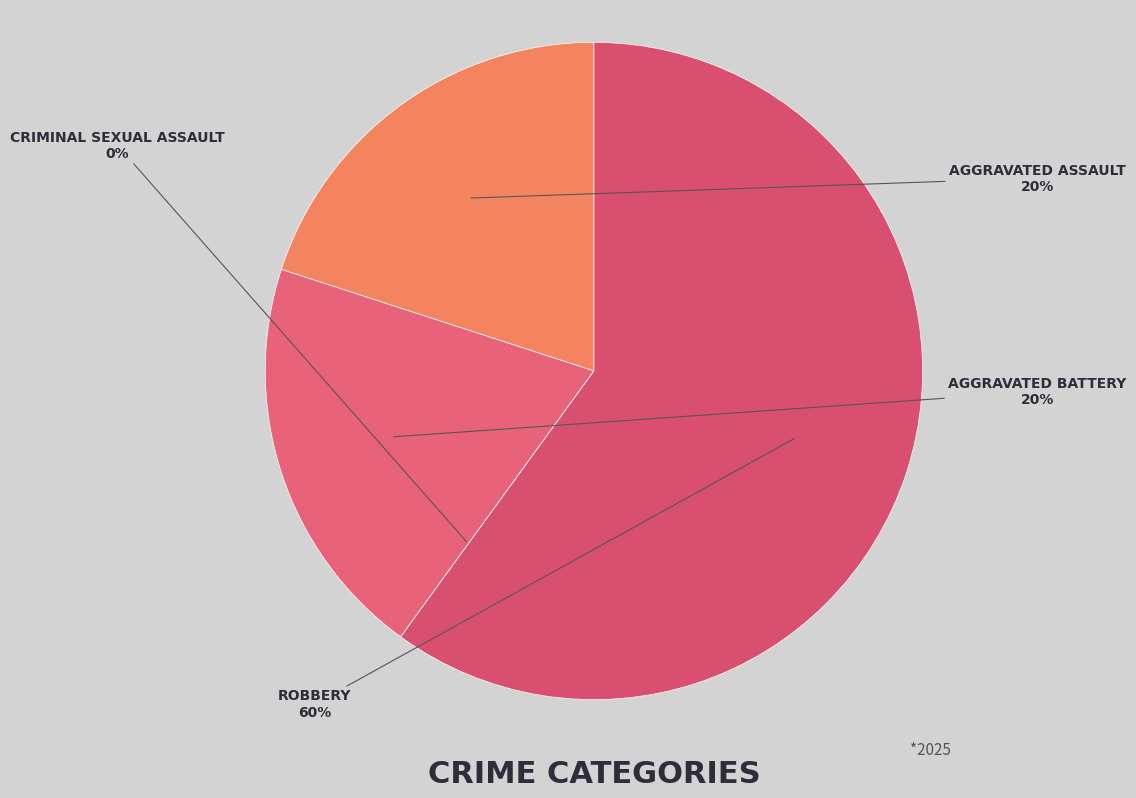

To the nearest percent, what is the combined percentage of Aggravated Assault and Robbery?

80%